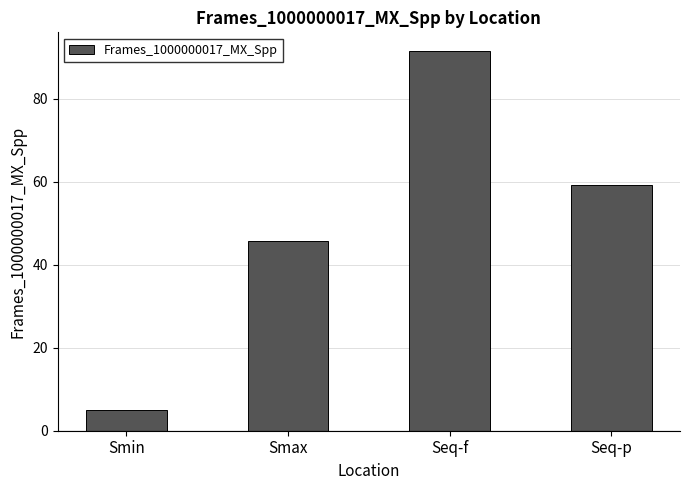

Which has a higher value, Smin or Seq-f?

Seq-f